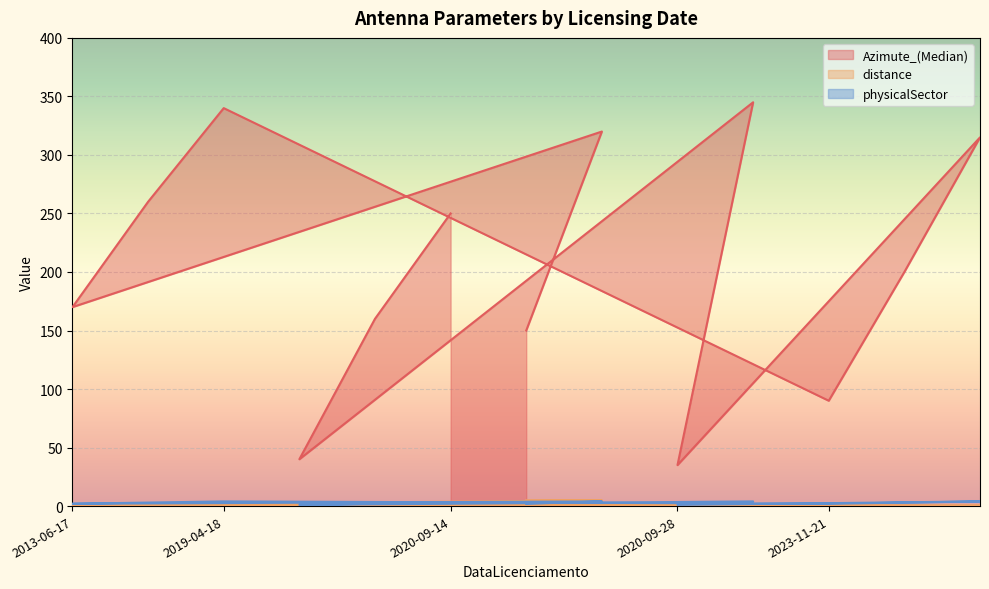

What are all the series names shown in the legend?

Azimute_(Median), distance, physicalSector